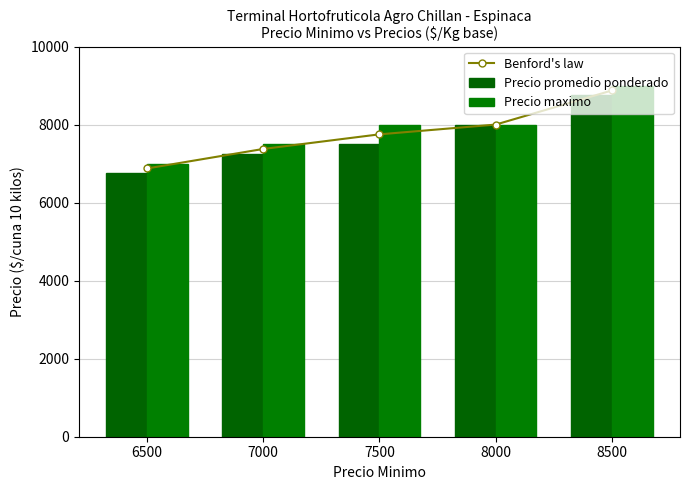

What is the sum of all Precio promedio ponderado values?

38250